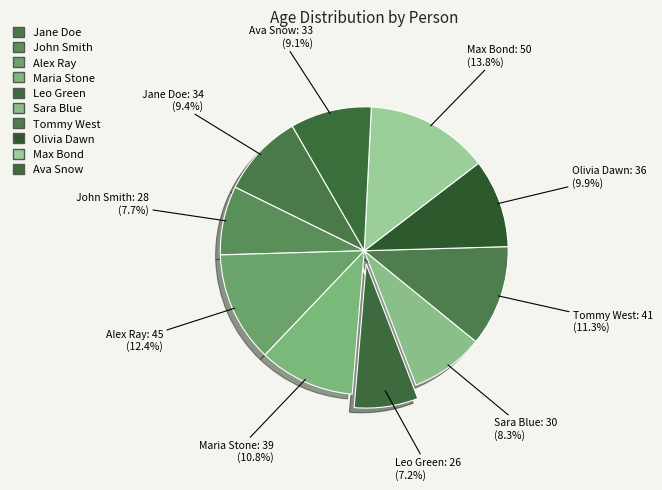

How many slices are in this pie chart?

10